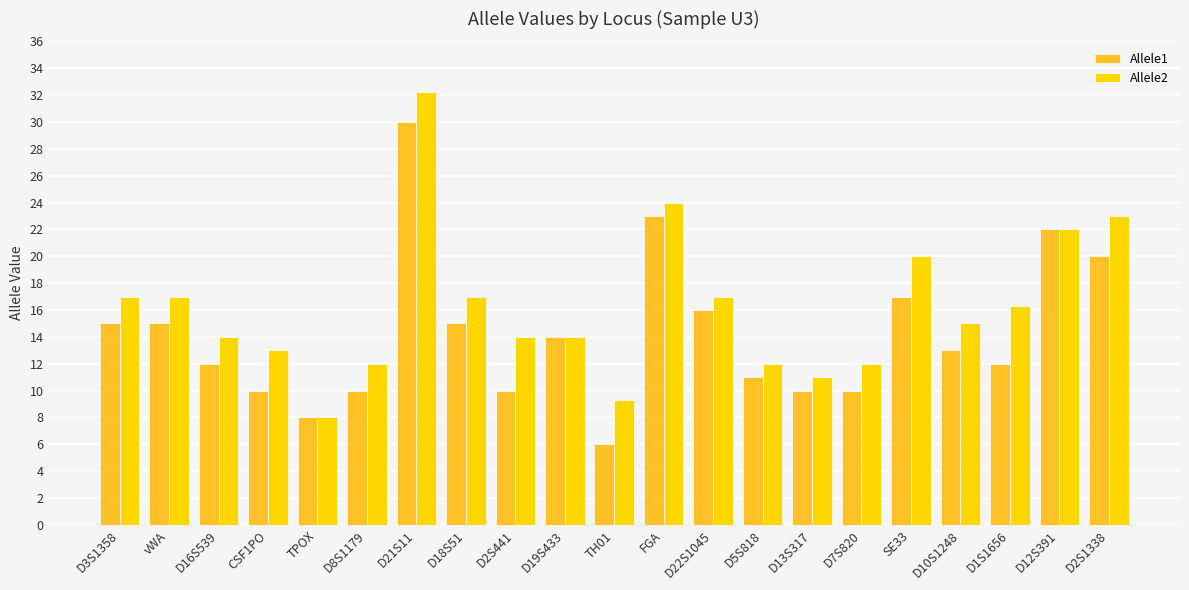

How many bars are there in each group?

2